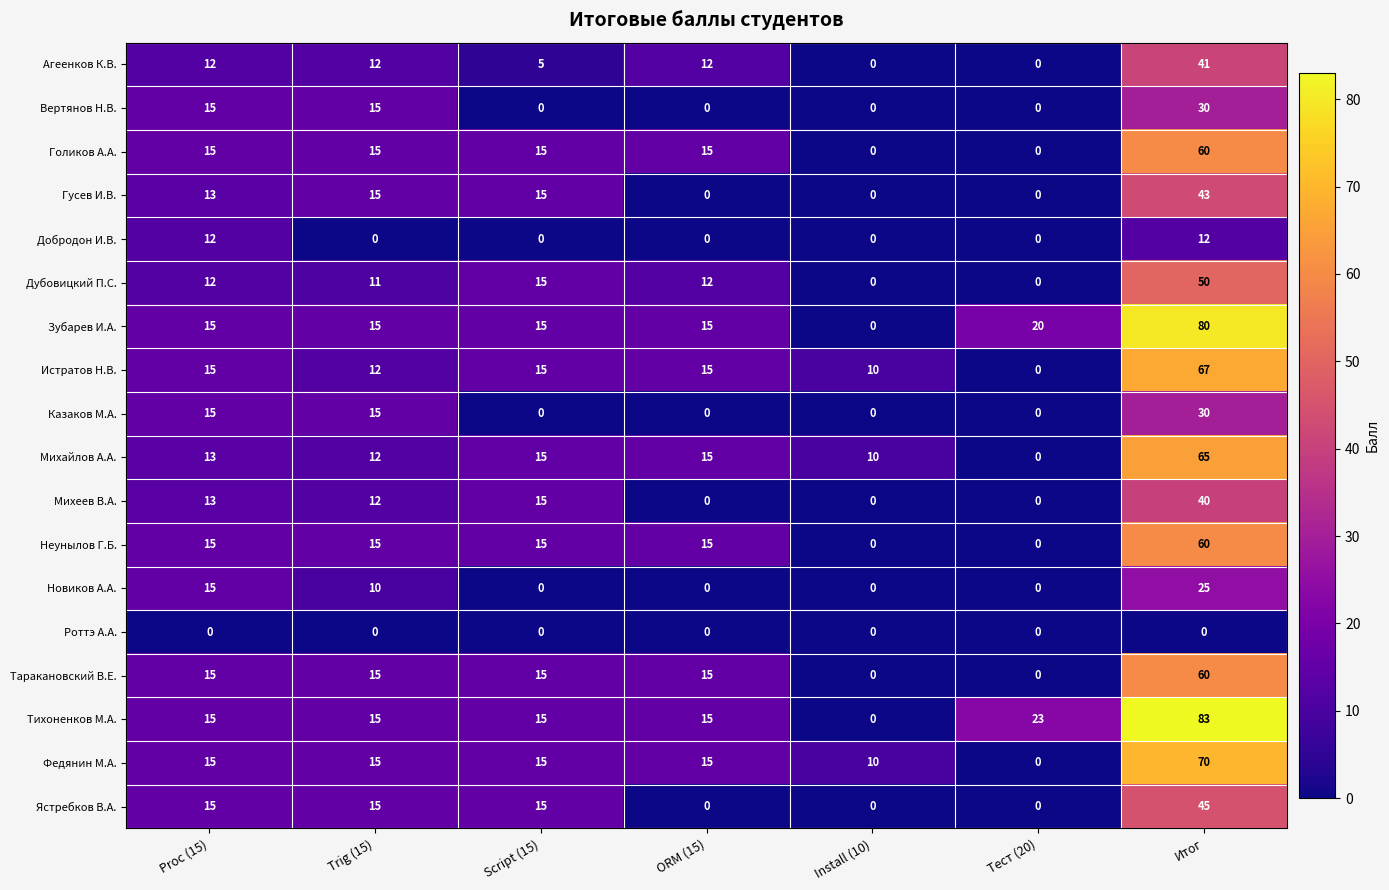

How many values in Неунылов Г.Б. are above zero?

5